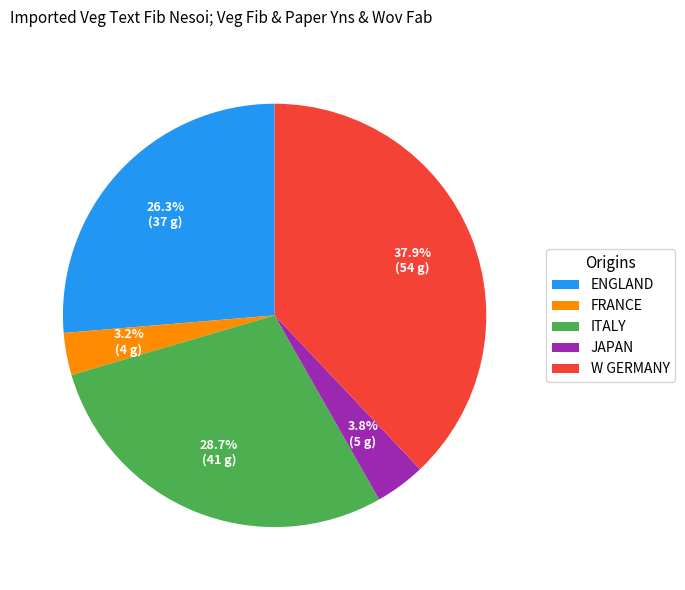

To the nearest percent, what percentage of the pie is ENGLAND?

26%